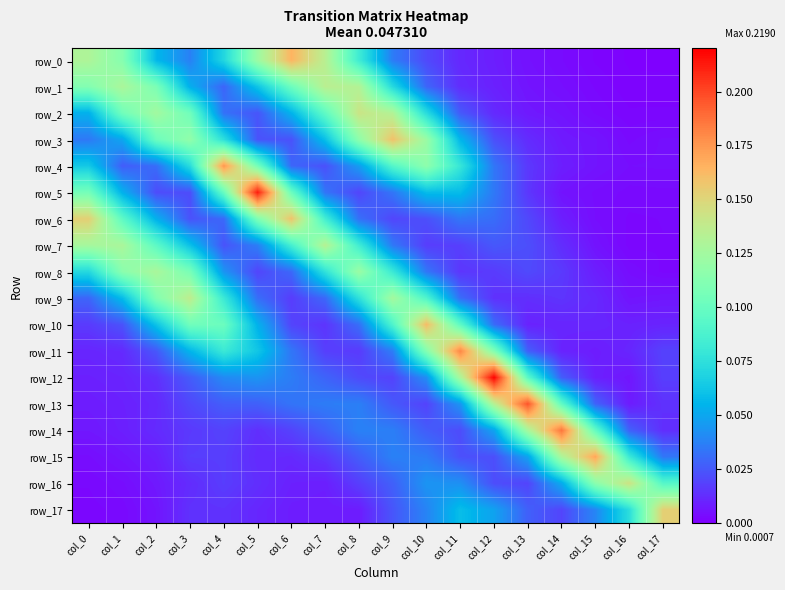

At which category is the sum across all series the highest?

col_9